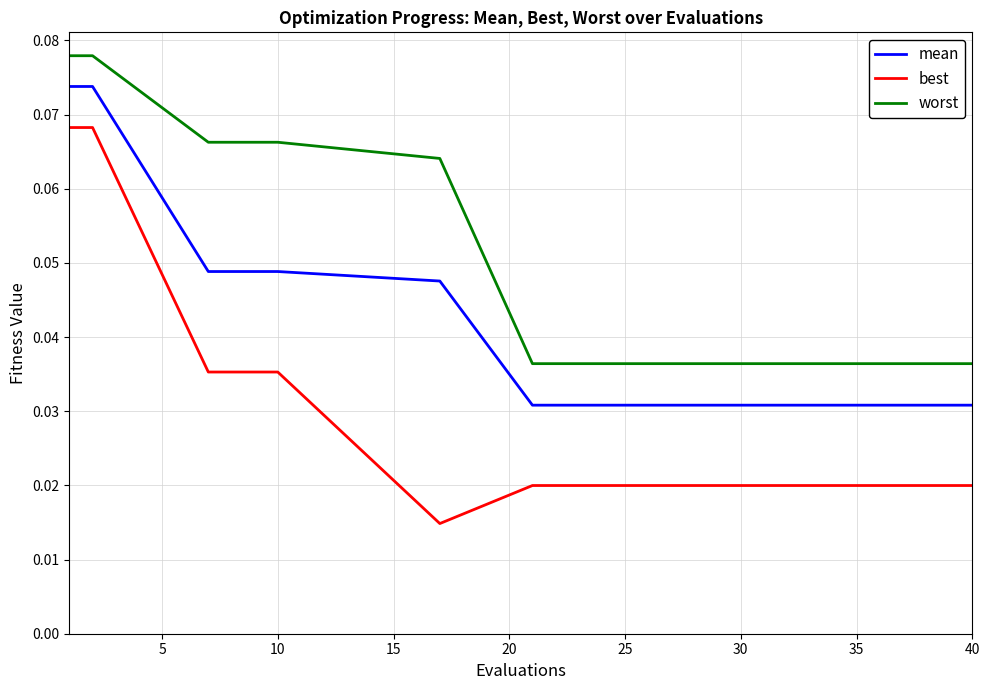

Which series has the largest total across all categories?

worst